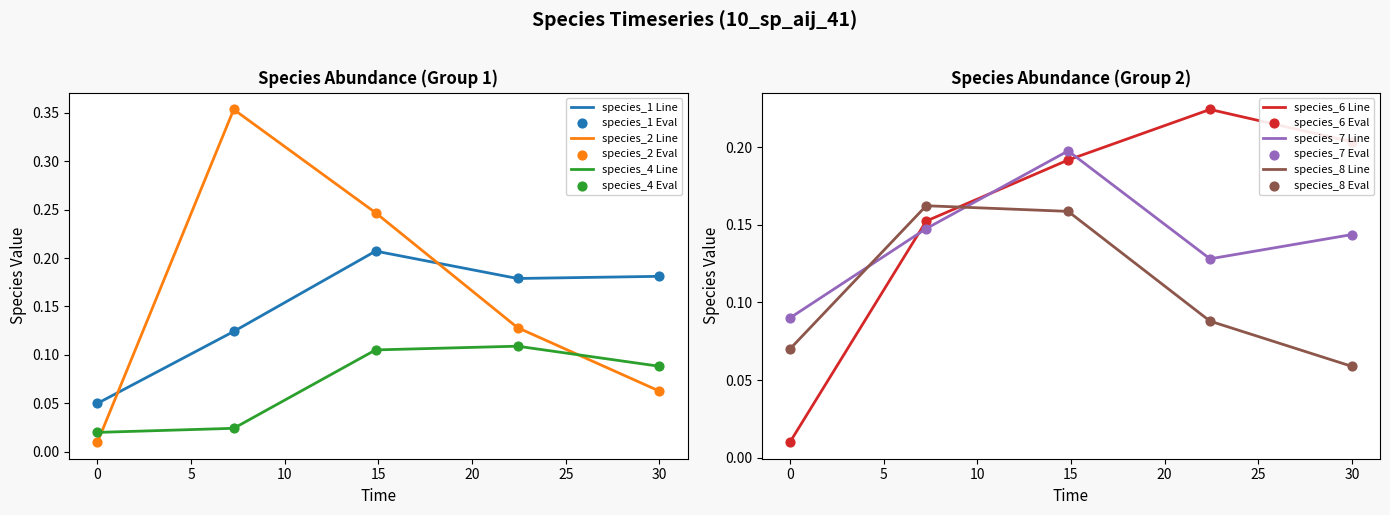

Is the value of species_1 at 0.0 greater than the value of species_2 at 22.424242424242426?

No